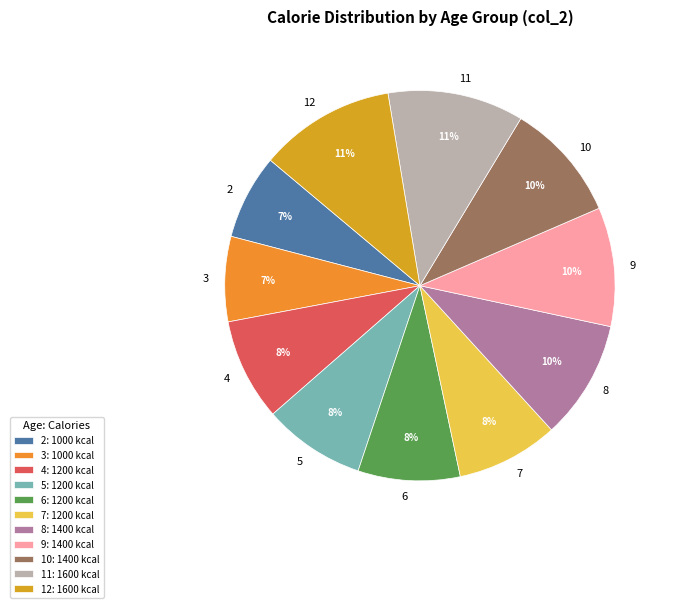

Count the number of slices in the pie.

11